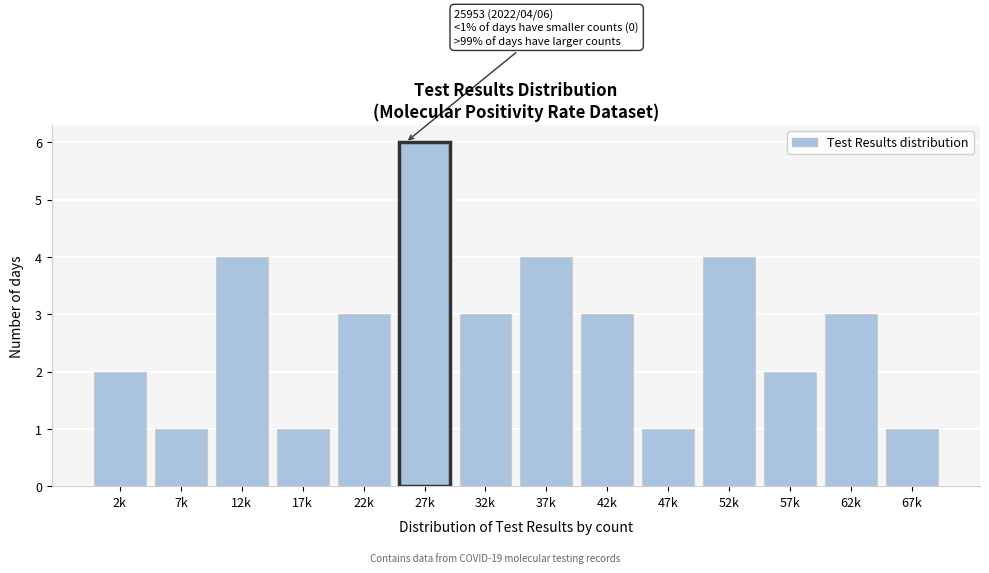

Reading left to right, transcribe all the data shown in this chart.

2	1	4	1	3	6	3	4	3	1	4	2	3	1